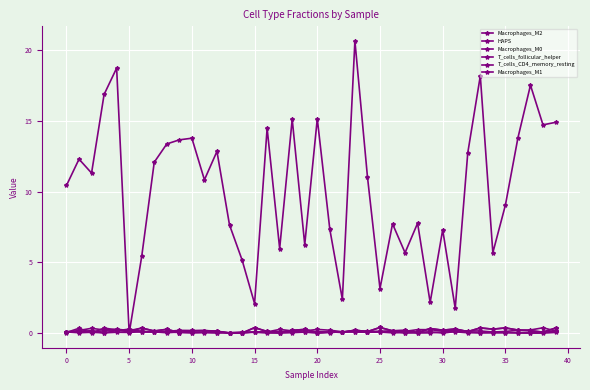

List the series in order of their peak value, highest first.

HAPS, Macrophages_M2, Macrophages_M1, T_cells_CD4_memory_resting, Macrophages_M0, T_cells_follicular_helper